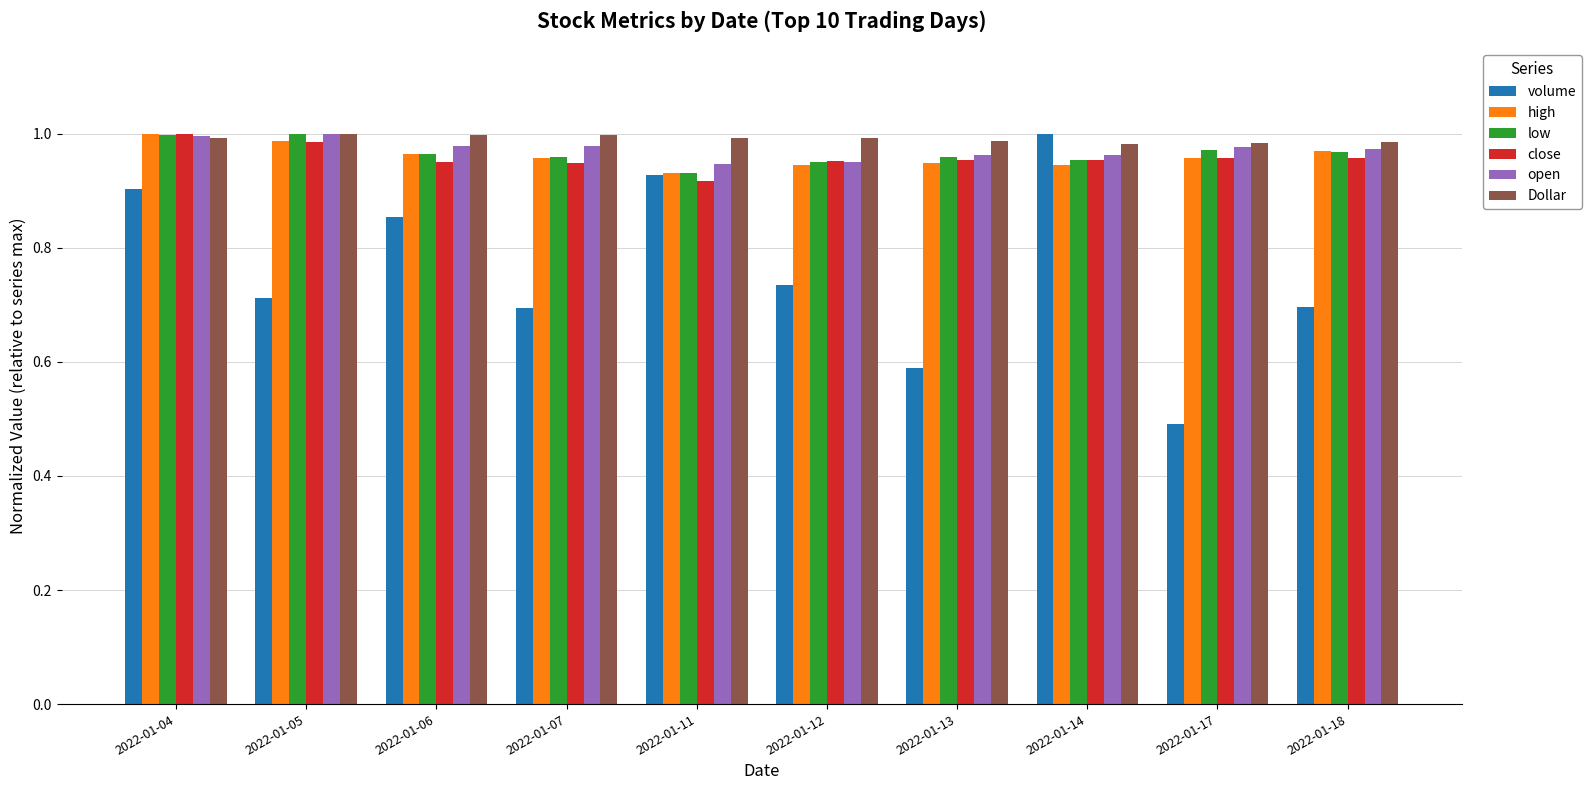

Which category has the lowest value in the volume series?

2022-01-17